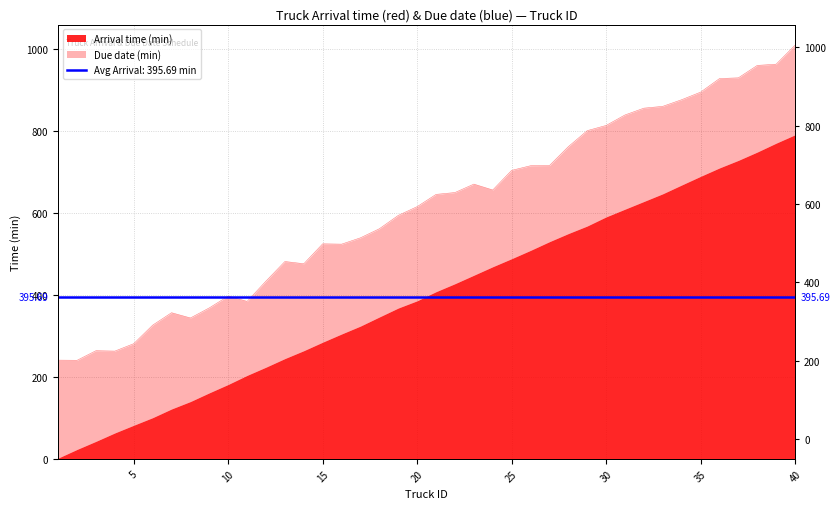

What is the value of the 35th point from the left?

893.7